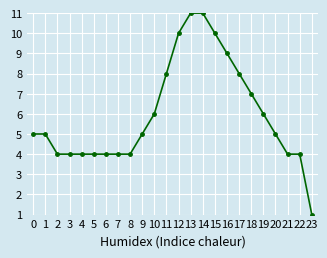

What is the change in value from 6 to 12?

+6